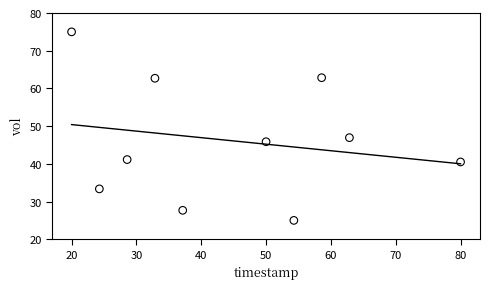

What Y value in the scatter plot is closest to 50?

46.9